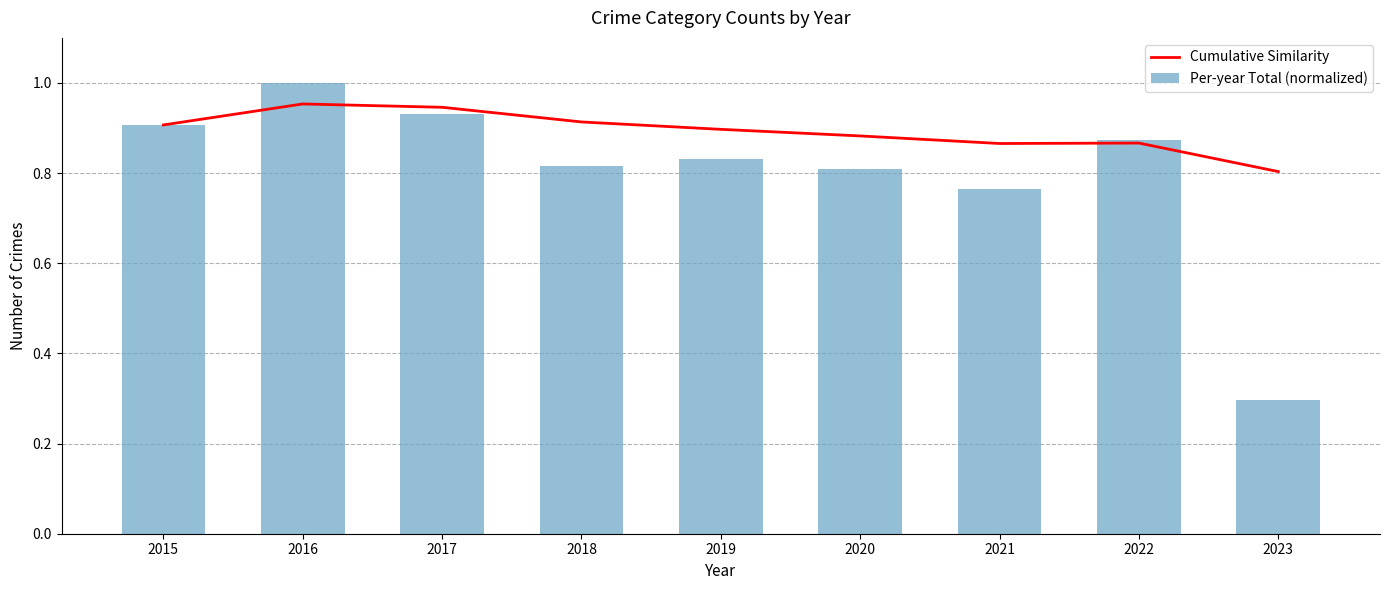

At 2018, list the series in order from largest to smallest.

Cumulative Similarity, Per-year Total (normalized)